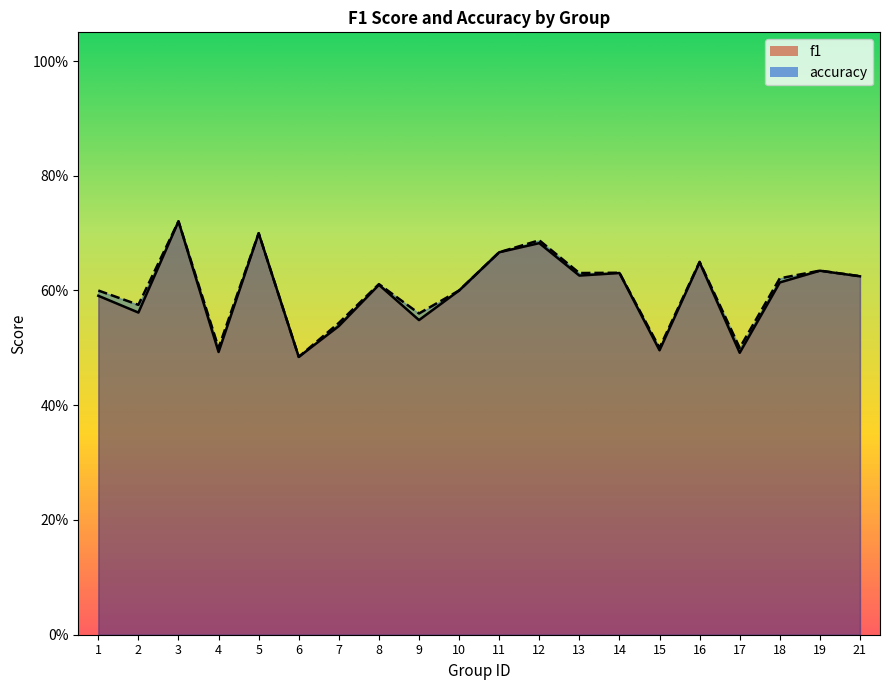

Between 10 and 16, which series saw the biggest shift?

accuracy